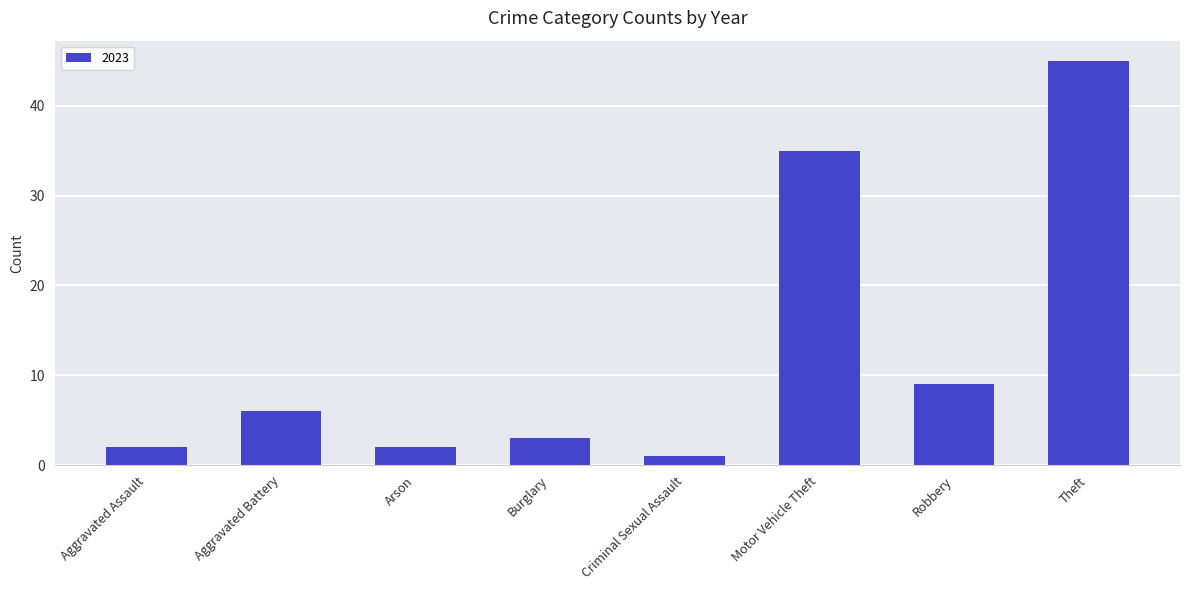

Which has a higher value, Aggravated Assault or Criminal Sexual Assault?

Aggravated Assault